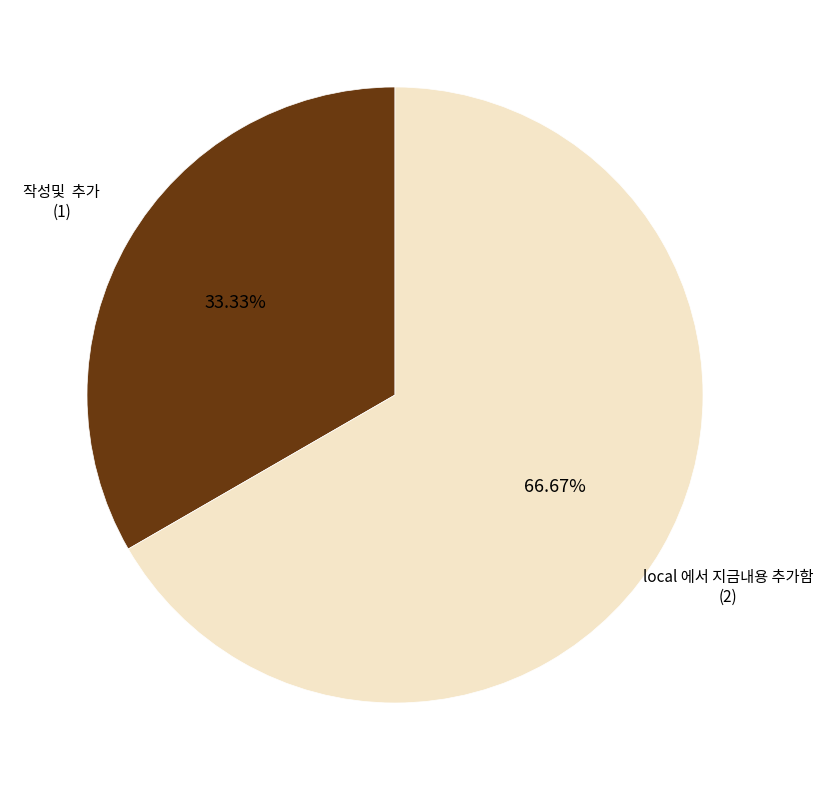

Is there a majority slice in this chart?

Yes